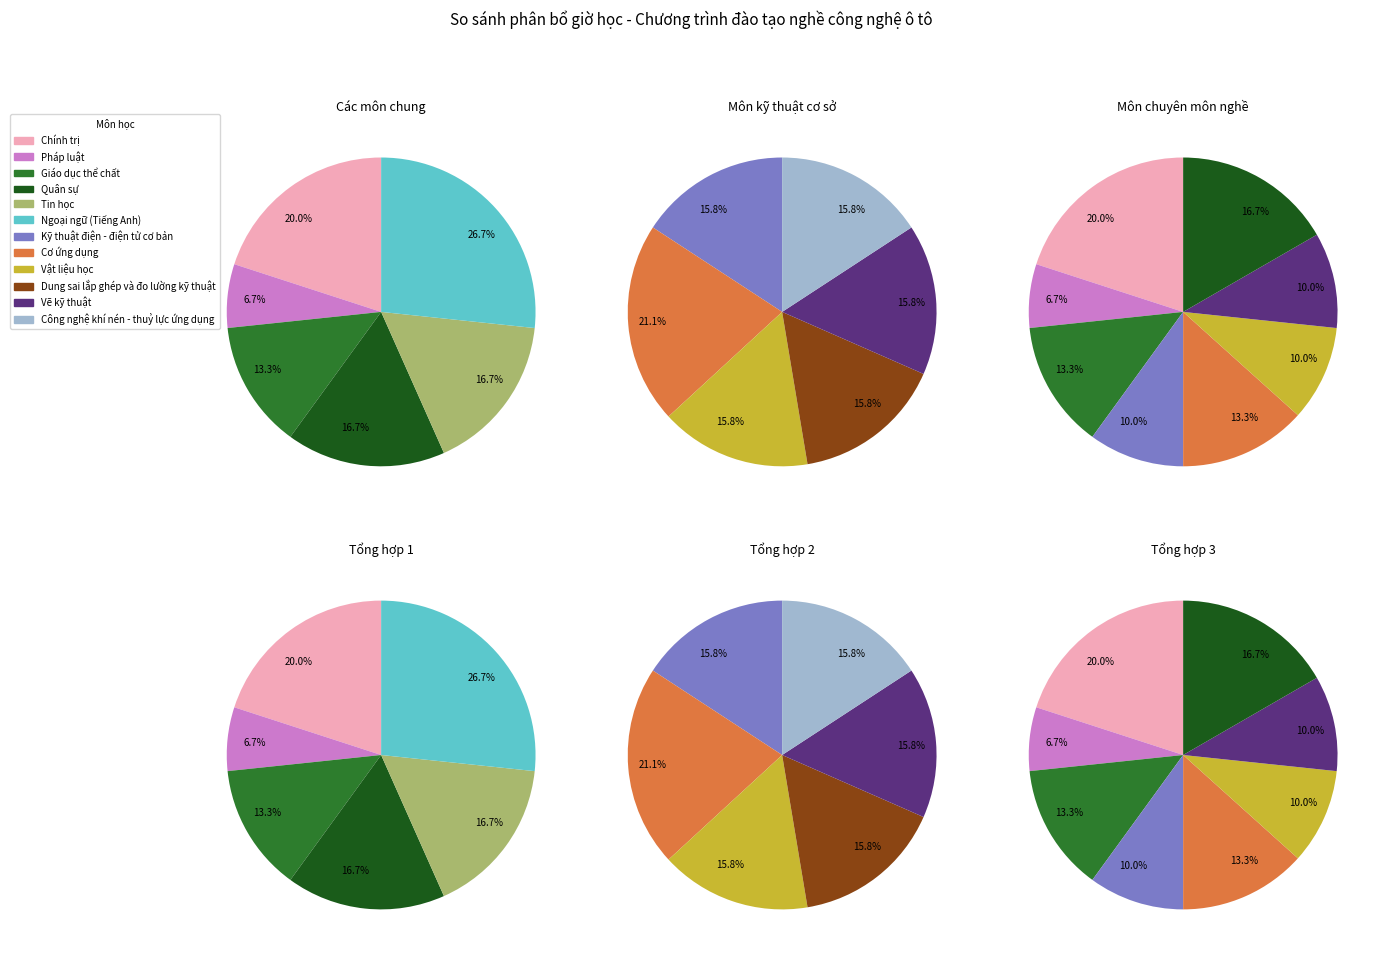

How many slices are in this pie chart?

12